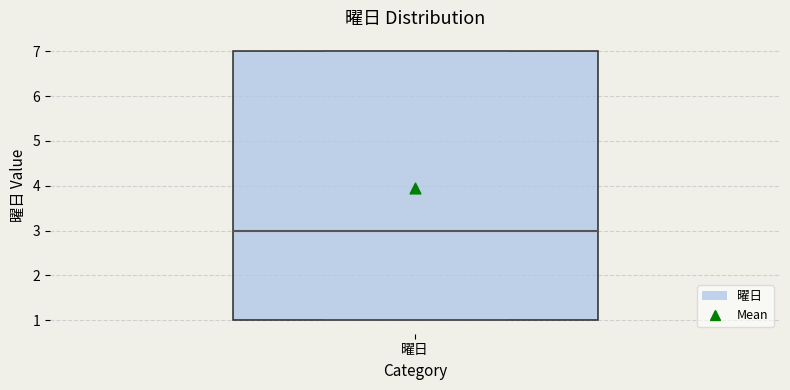

Transcribe this box plot: give where the median line is, the range the box spans, and where the two whiskers end, as read against the y-axis. The values are not printed on the chart, so give them approximately, as read against the axis.

median 3, box 1 to 7, whiskers 1 to 7